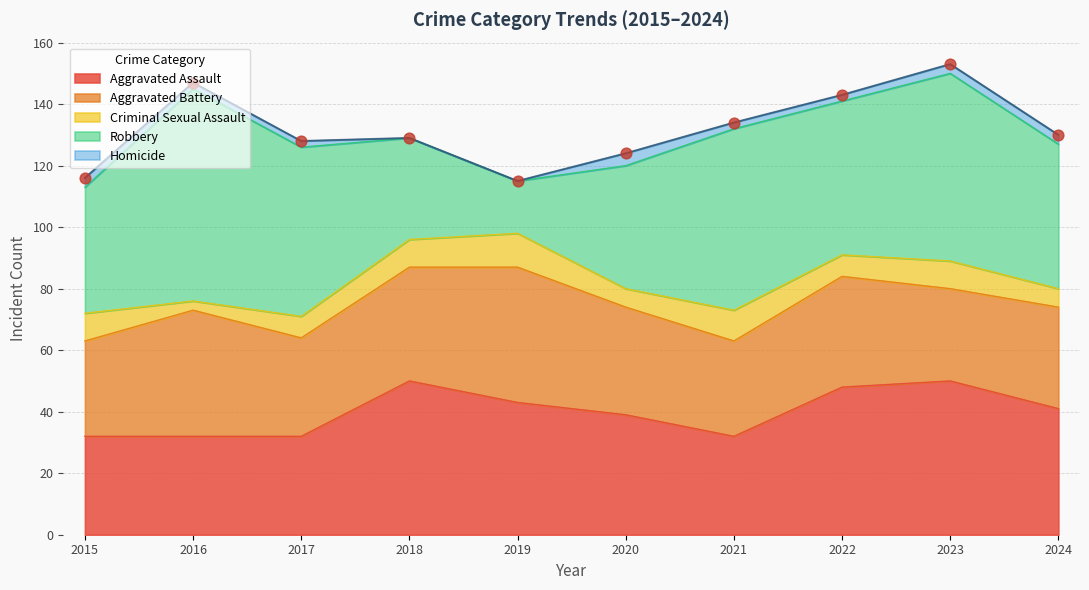

Which series has the largest total across all categories?

Robbery